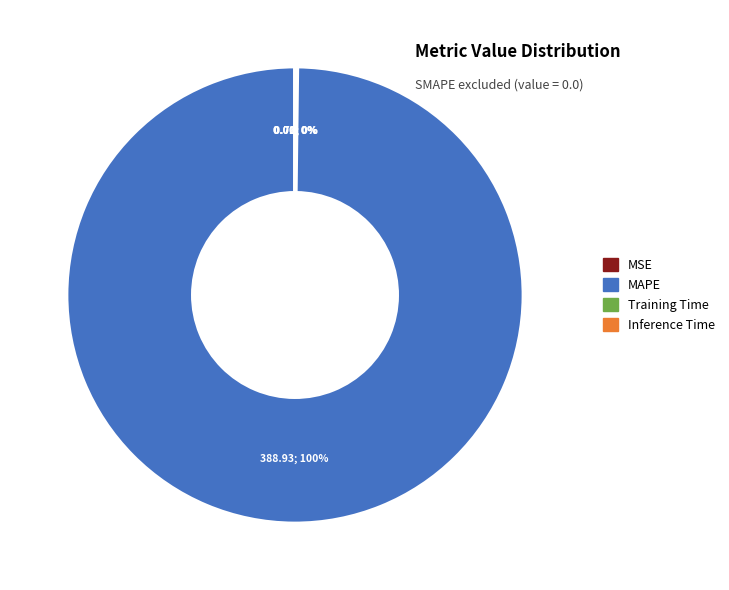

To the nearest percent, what is the difference between the largest and smallest slice percentages?

100%